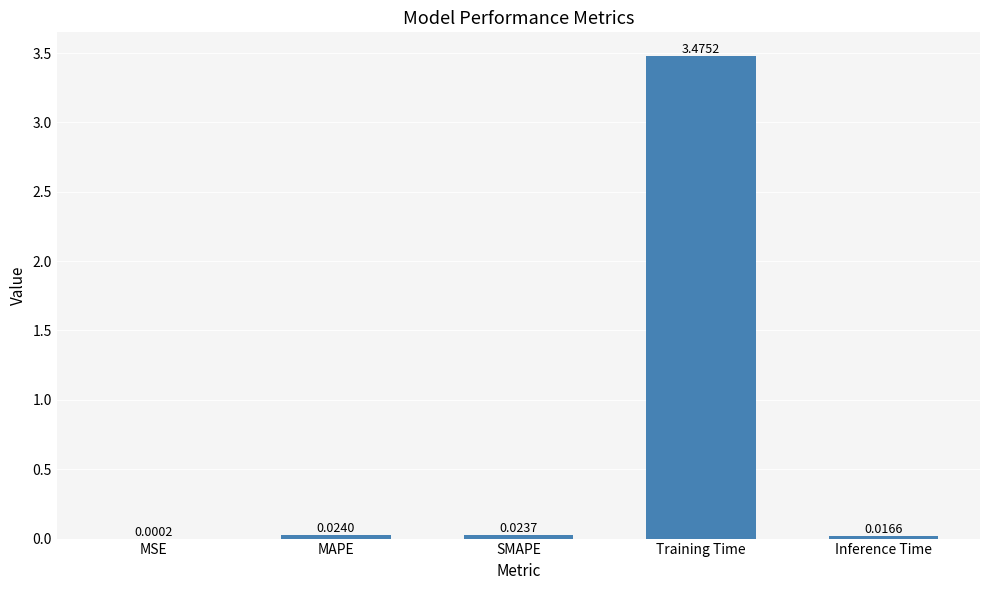

Which category has the highest value across all series?

Training Time